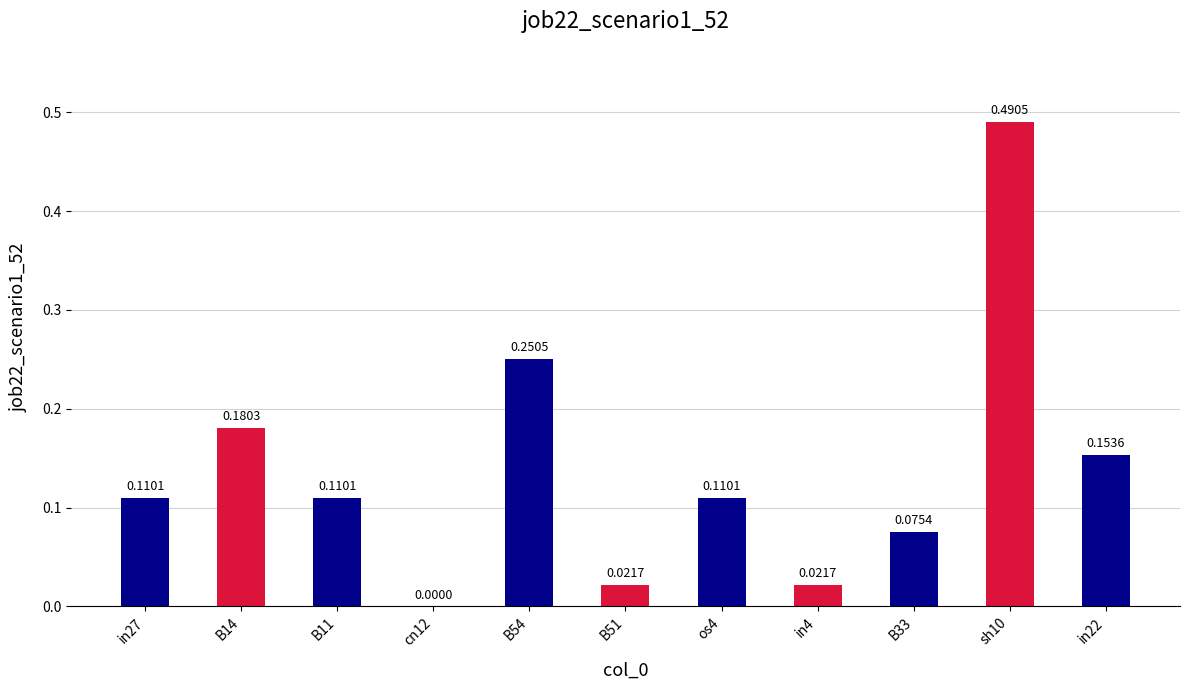

What is the sum of all values?

1.5